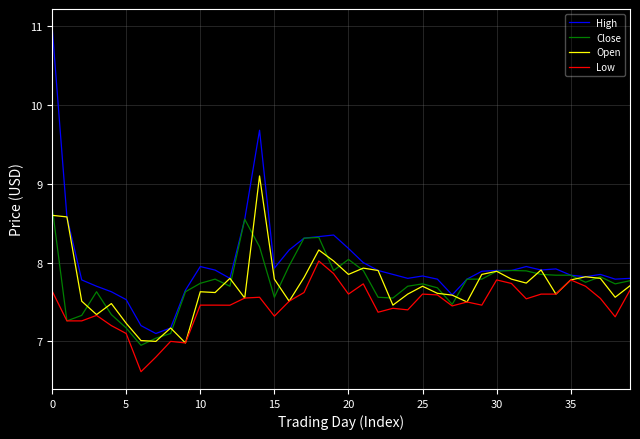

What is the greatest value displayed?

11.0